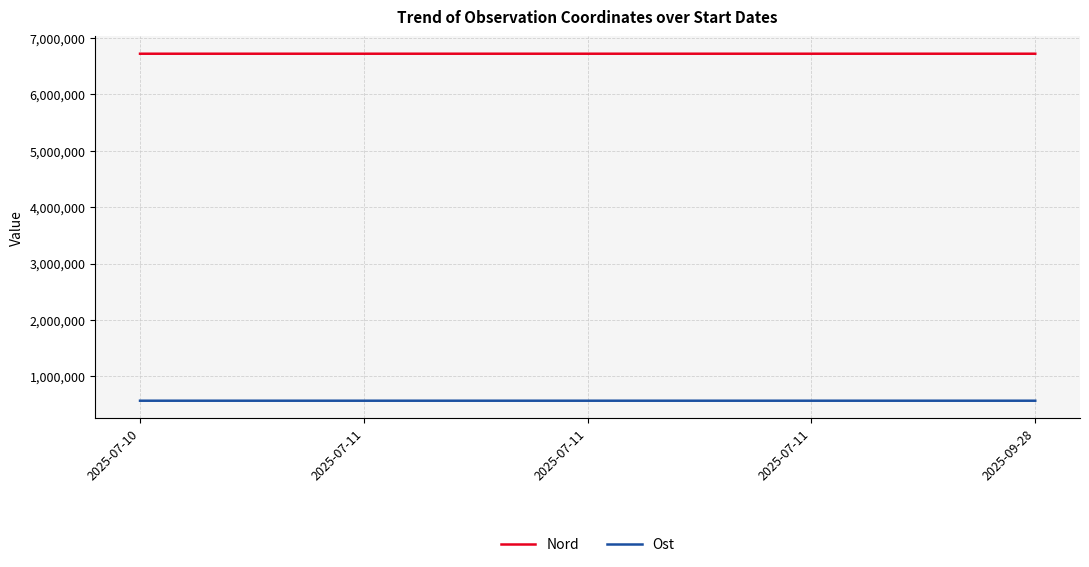

What are all the series names shown in the legend?

Nord, Ost